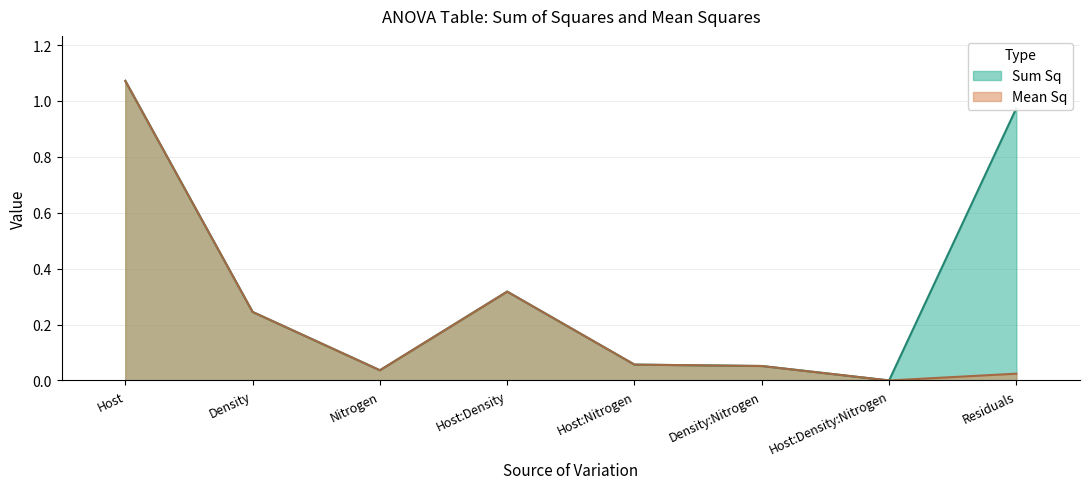

True or false: Sum Sq and Mean Sq cross at least once.

False